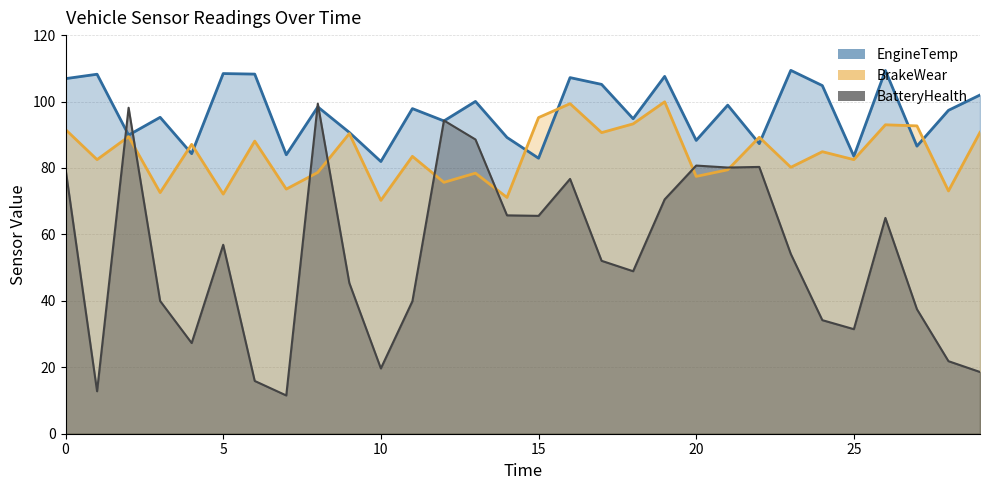

At which label is BatteryHealth closest to 55?

23